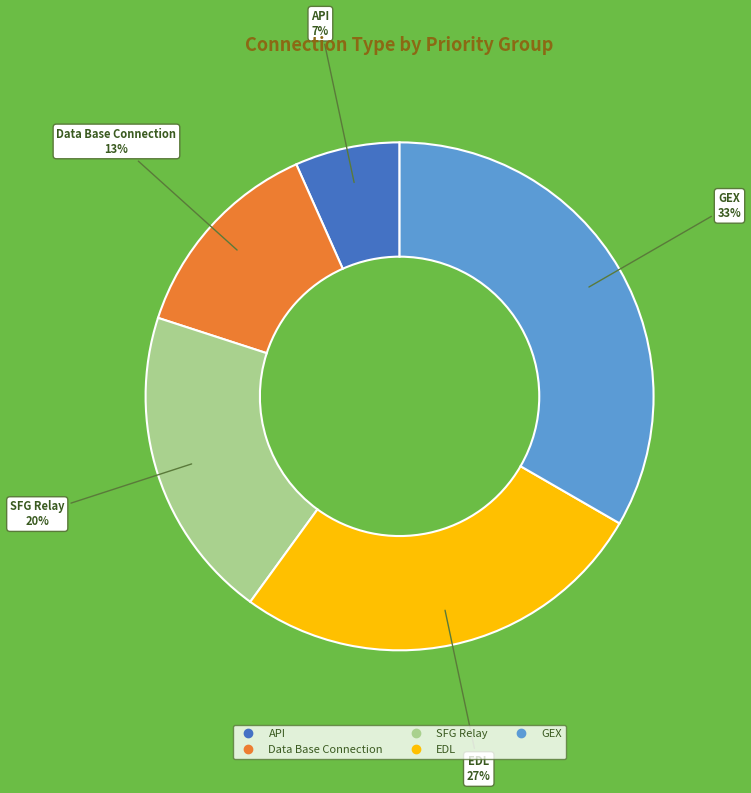

How many slices are in this pie chart?

5